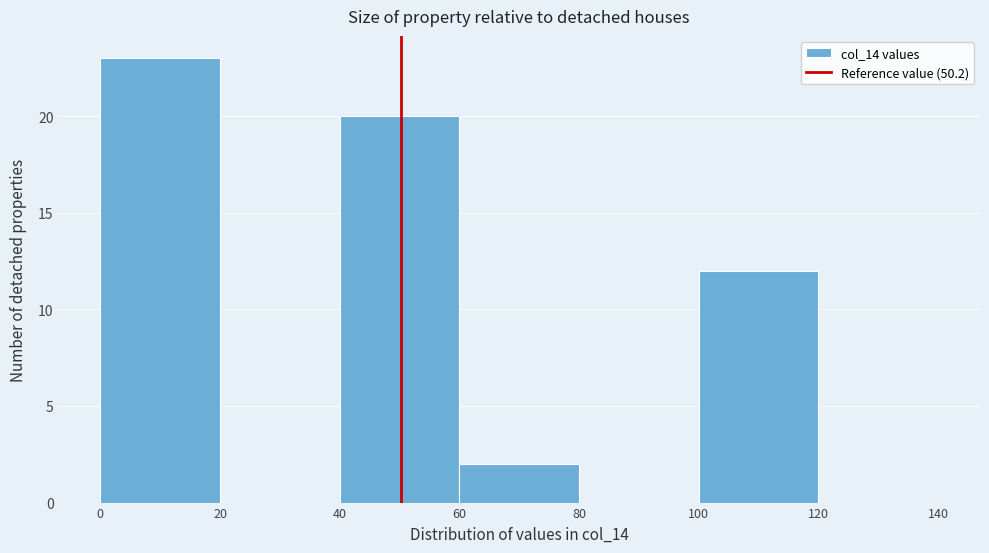

How tall is the bar that spans 60 to 80 on the x-axis? The values are not printed on the chart, so give them approximately, as read against the axis.

2